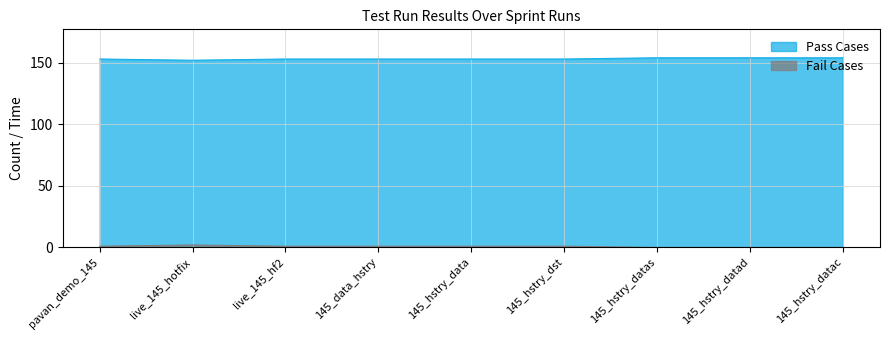

Does the chart have visible grid lines?

Yes